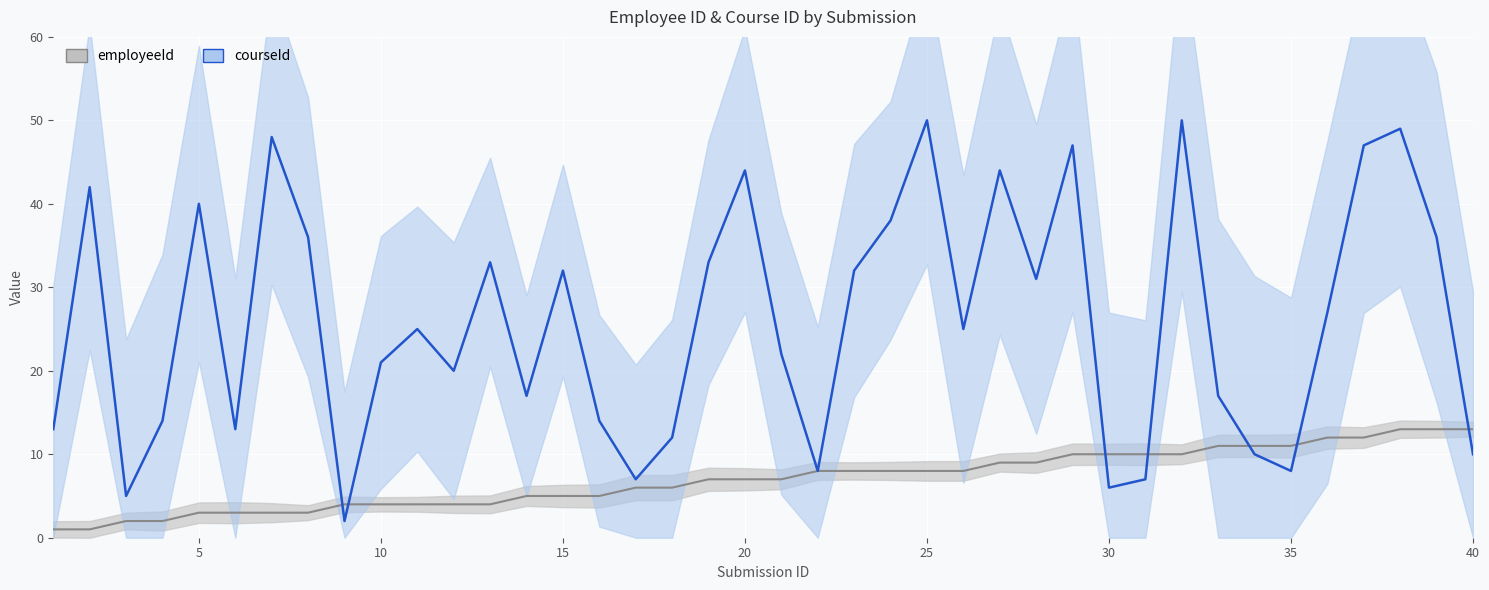

What is the lowest value of the courseId series?

2